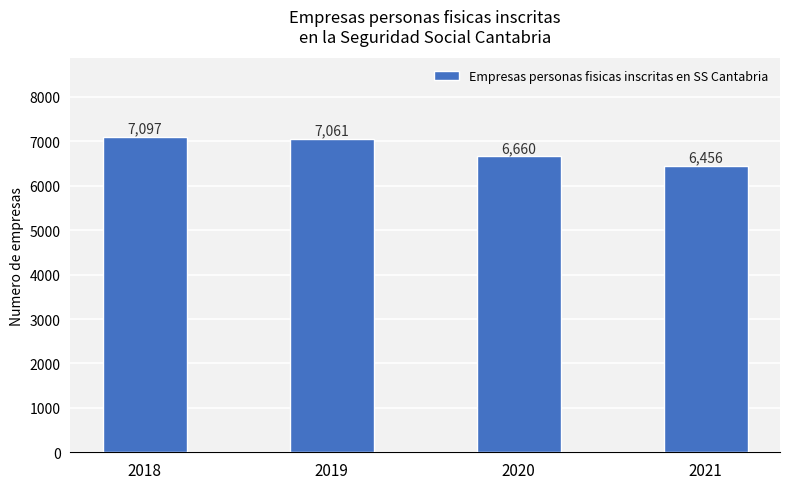

Are the bars grouped side by side (vs. stacked)?

No